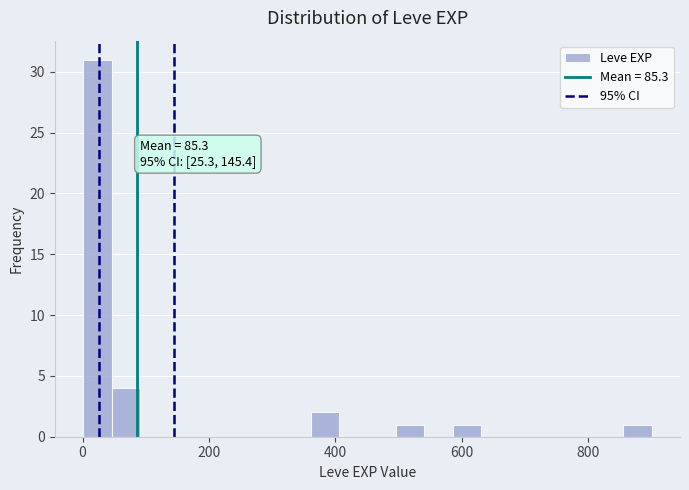

Read against the x-axis, roughly where is the centre of the tallest bar?

20